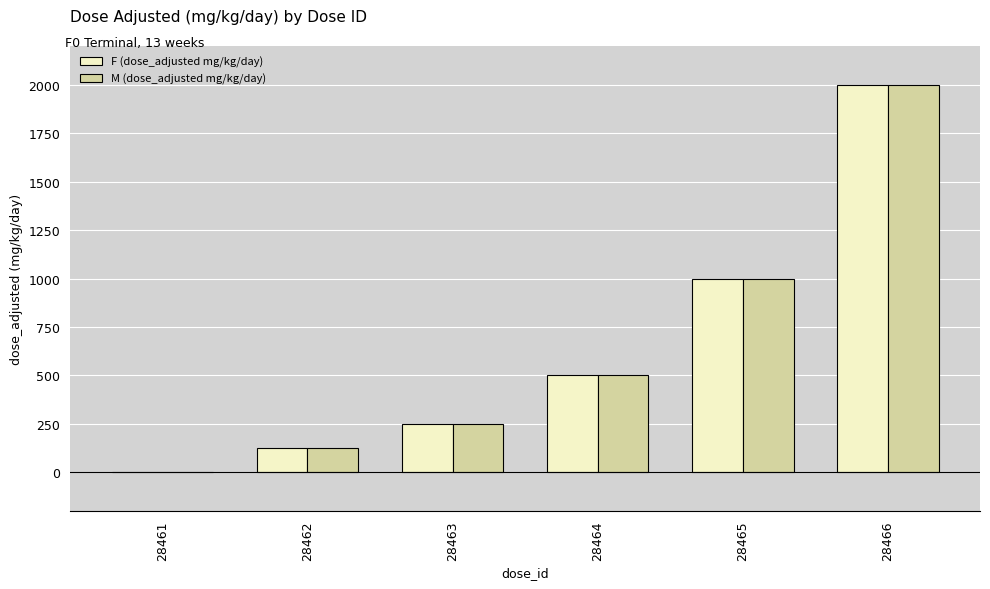

At which label does M (dose_adjusted mg/kg/day) reach its peak?

28466